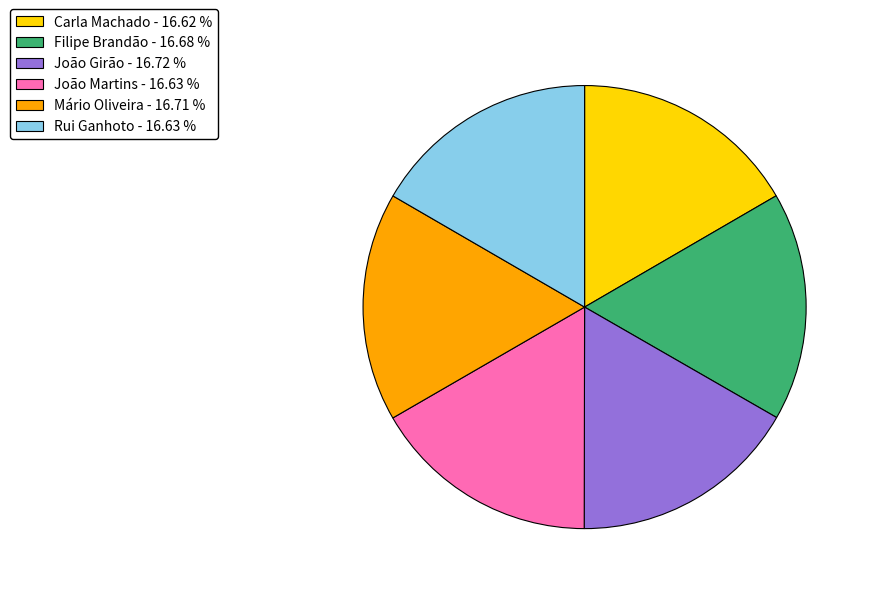

The João Martins slice represents 17% of the pie. True or false?

True